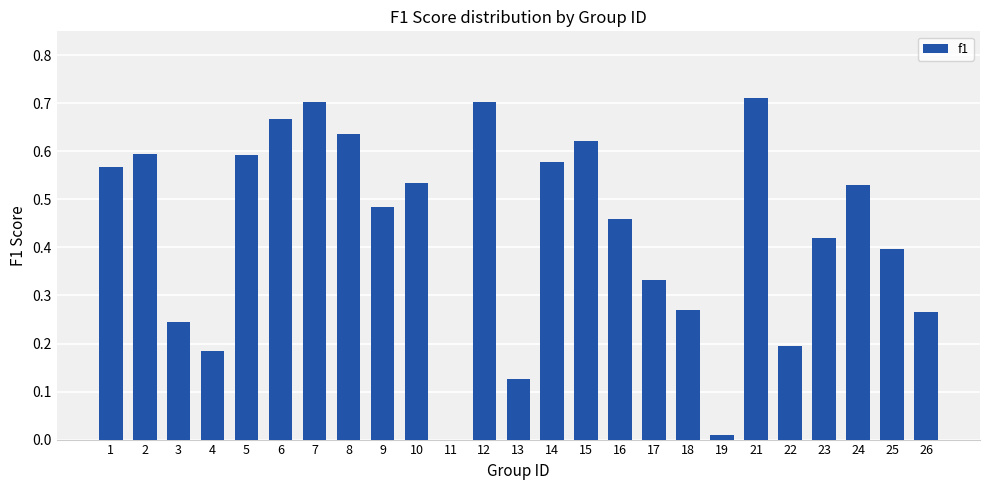

What is the change in value from 1 to 6?

+0.1